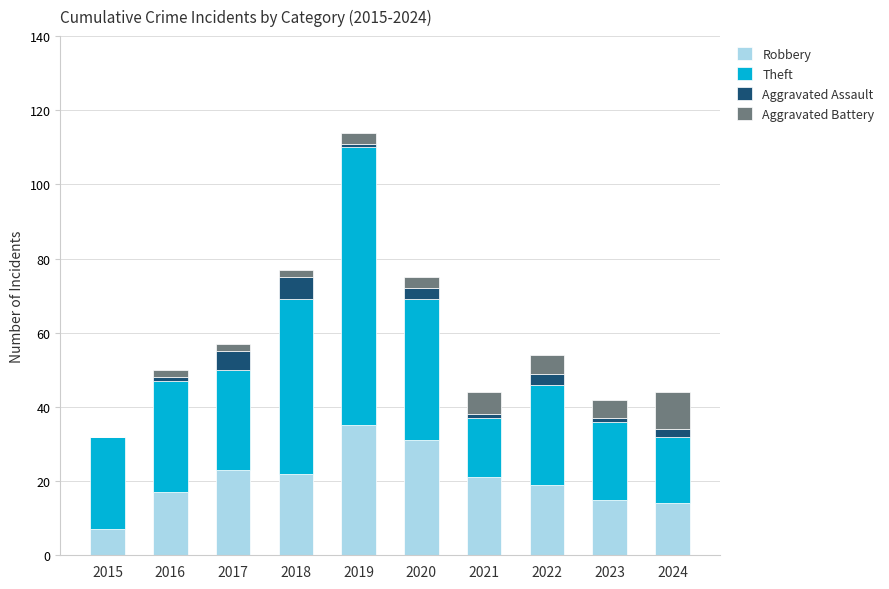

The value of Robbery at 2015 is 7. True or false?

True